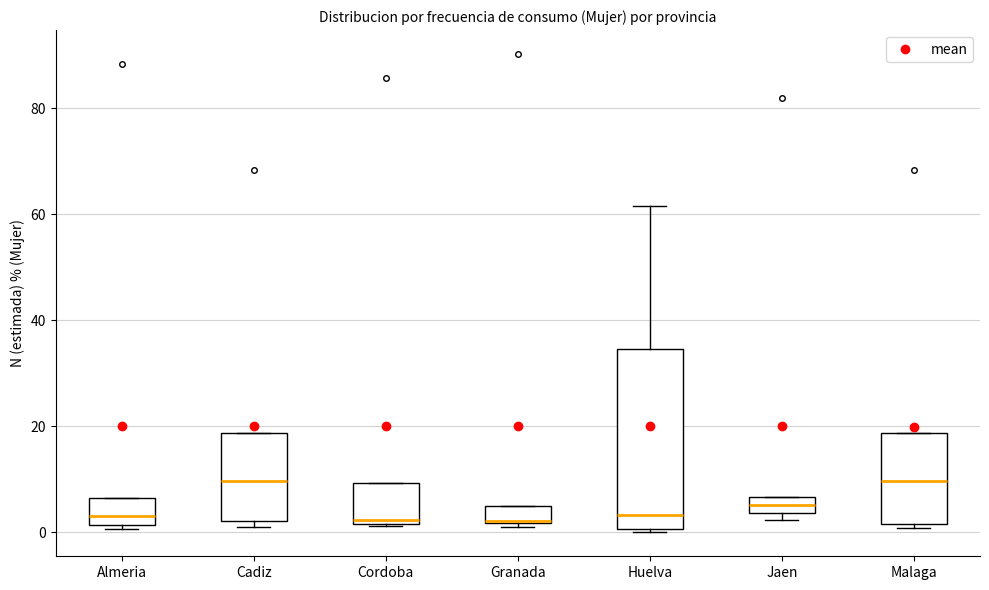

Reading left to right, transcribe this box plot: for each box, give where its median line is, the range the box spans, and where its two whiskers end, as read against the y-axis. The values are not printed on the chart, so give them approximately, as read against the axis.

Almeria: median 4, box 2 to 6, whiskers 0 to 6
Cadiz: median 10, box 2 to 18, whiskers 0 to 18
Cordoba: median 2 (just above the box's lower edge), box 2 to 10, whiskers 2 to 10
Granada: median 2 (drawn on the box's lower edge), box 2 to 4, whiskers 2 (just below the box's lower edge) to 4
Huelva: median 4, box 0 to 34, whiskers 0 to 62
Jaen: median 6 (inside the box), box 4 to 6, whiskers 2 to 6
Malaga: median 10, box 2 to 18, whiskers 0 to 18